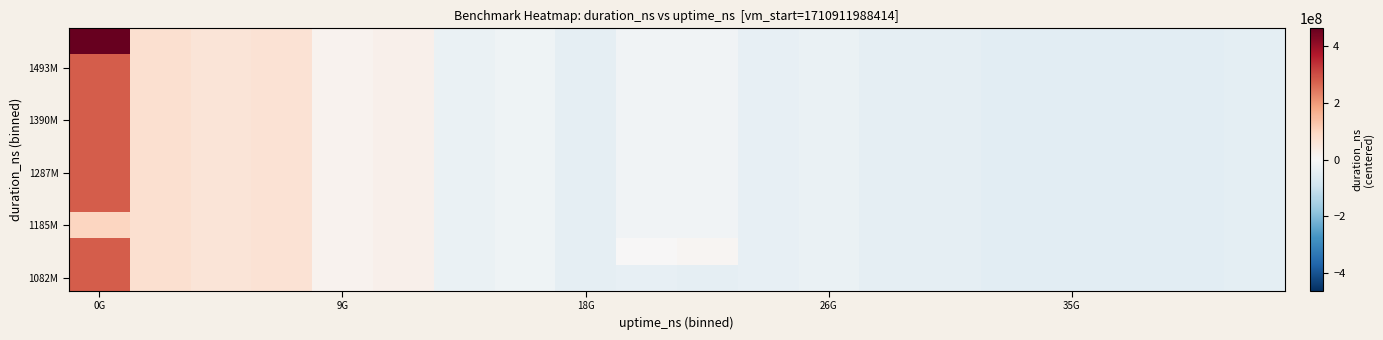

How many data points does each series have?

20